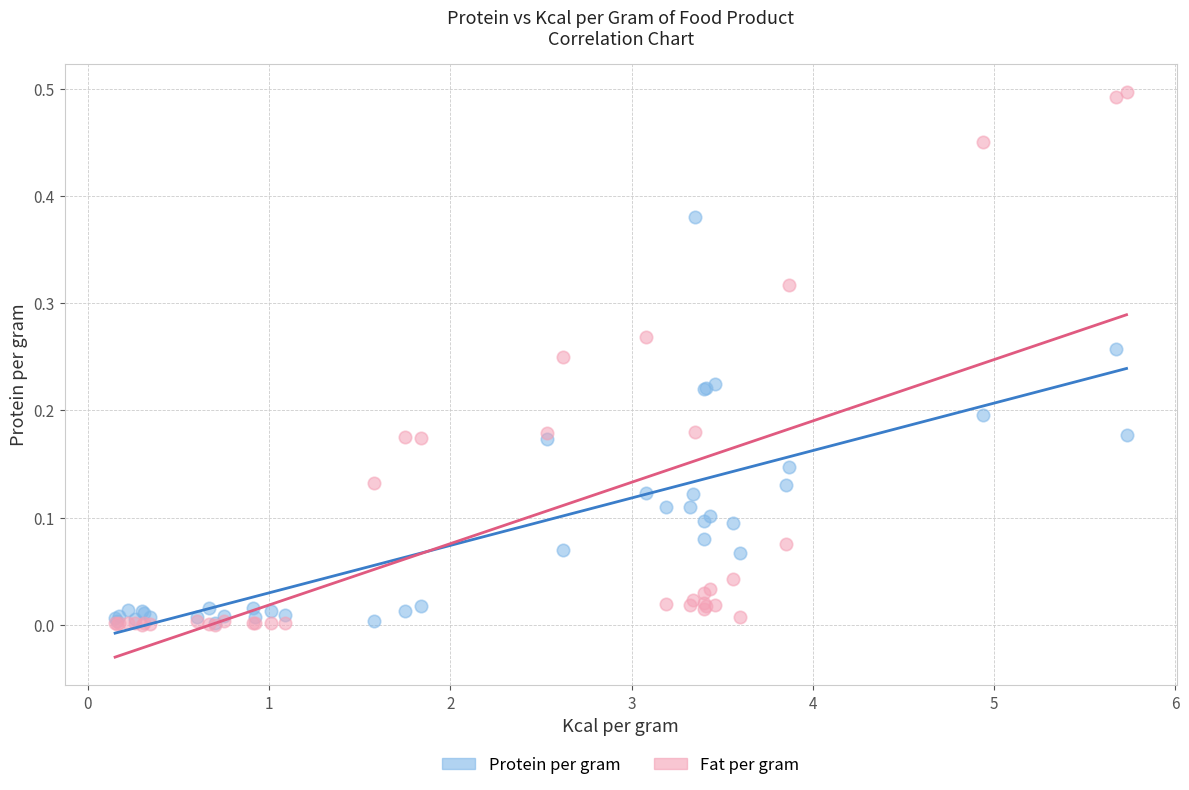

Which series contains the highest Y value?

Fat per gram